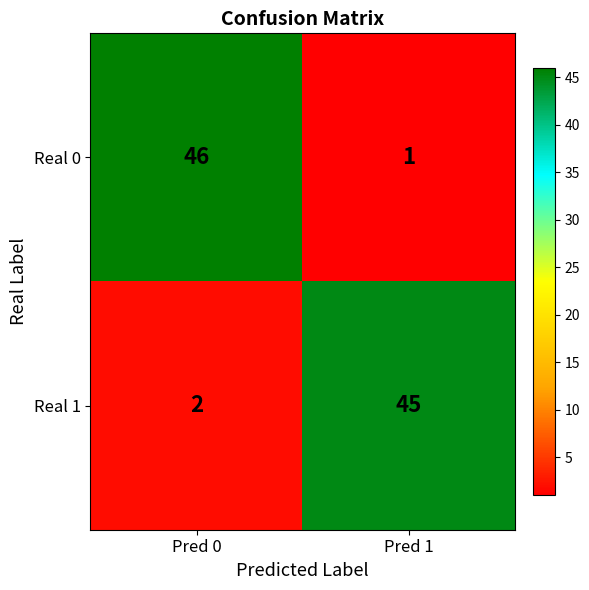

Reading left to right, transcribe all the data shown in this chart.

Real 0: 46	1
Real 1: 2	45